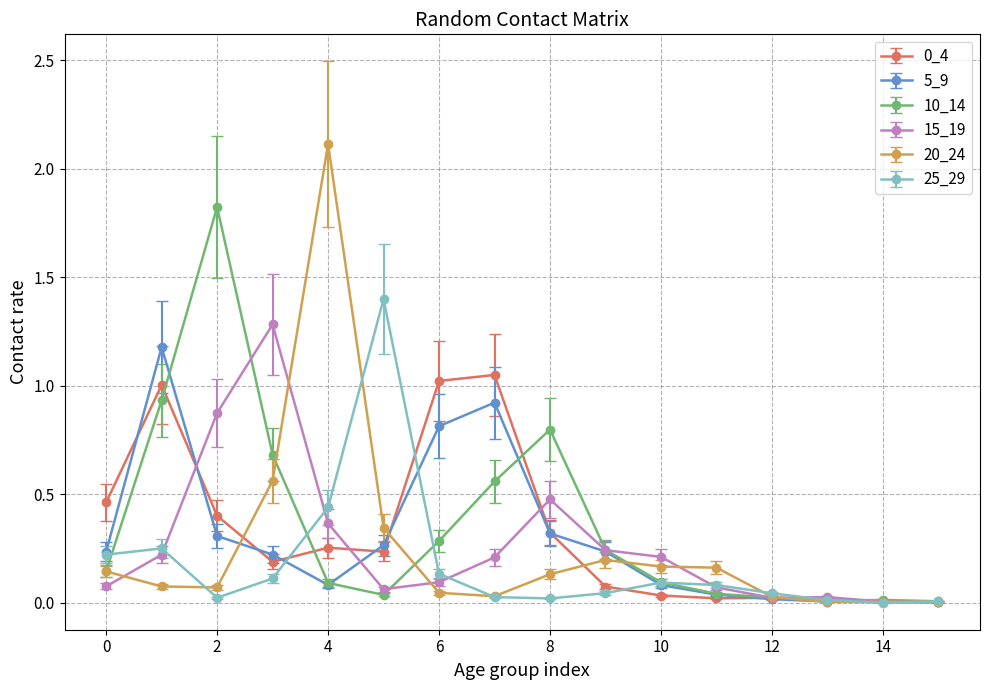

Which series has the widest spread of values?

20_24